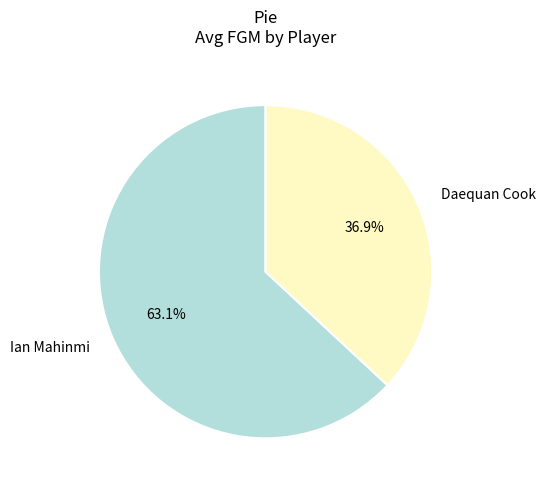

Does Daequan Cook represent more than half of the total?

No